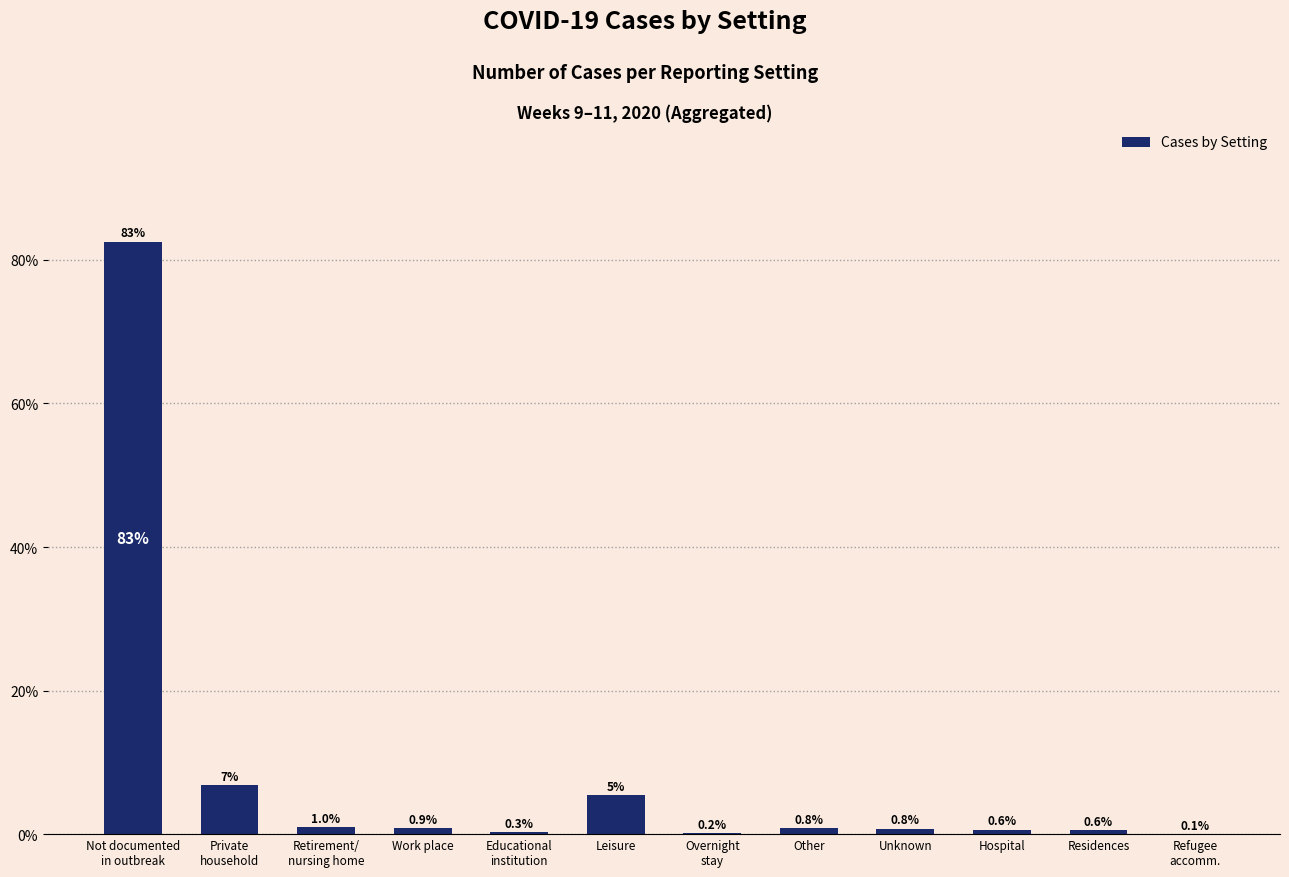

What is the change in value from Retirement/
nursing home to Refugee
accomm.?

-0.9